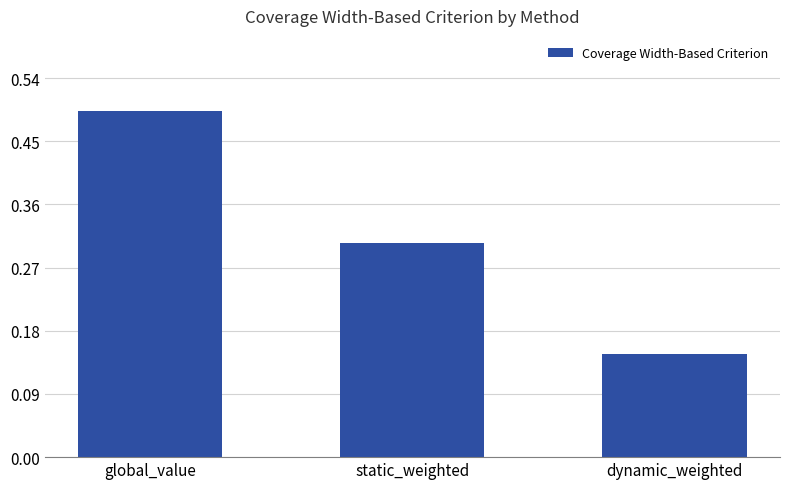

Does the chart contain stacked bars?

No